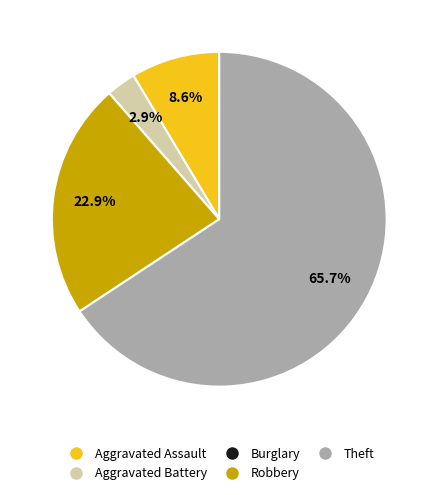

Approximately how many times larger is the value at Aggravated Assault compared to Robbery?

0.4